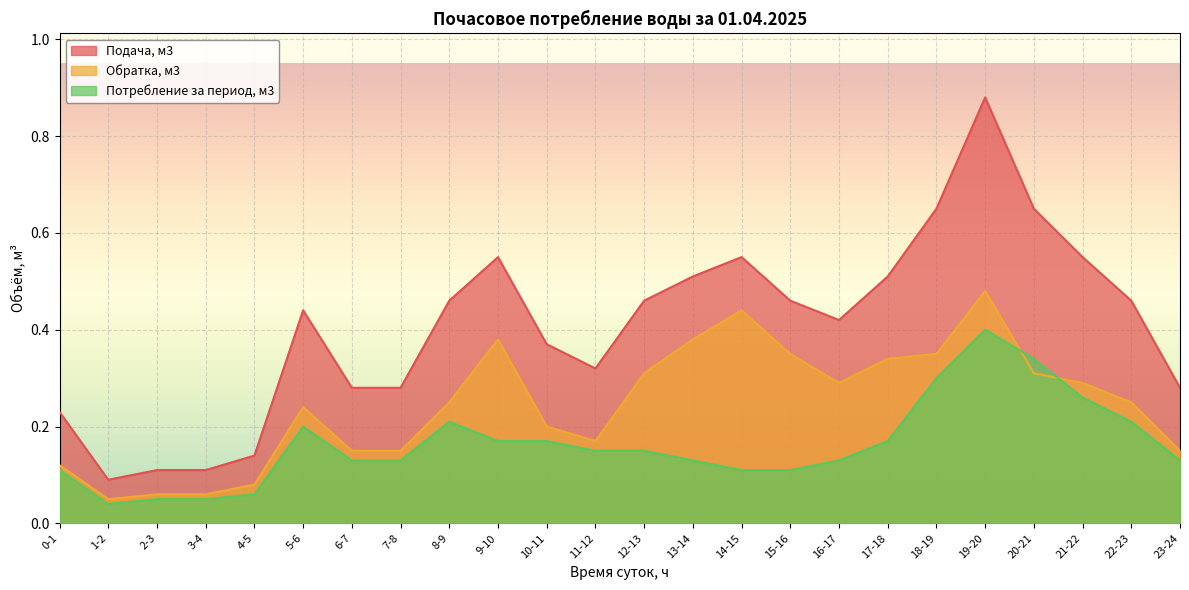

Is it true that Обратка, м3 equals 0.0 at 1-2?

False